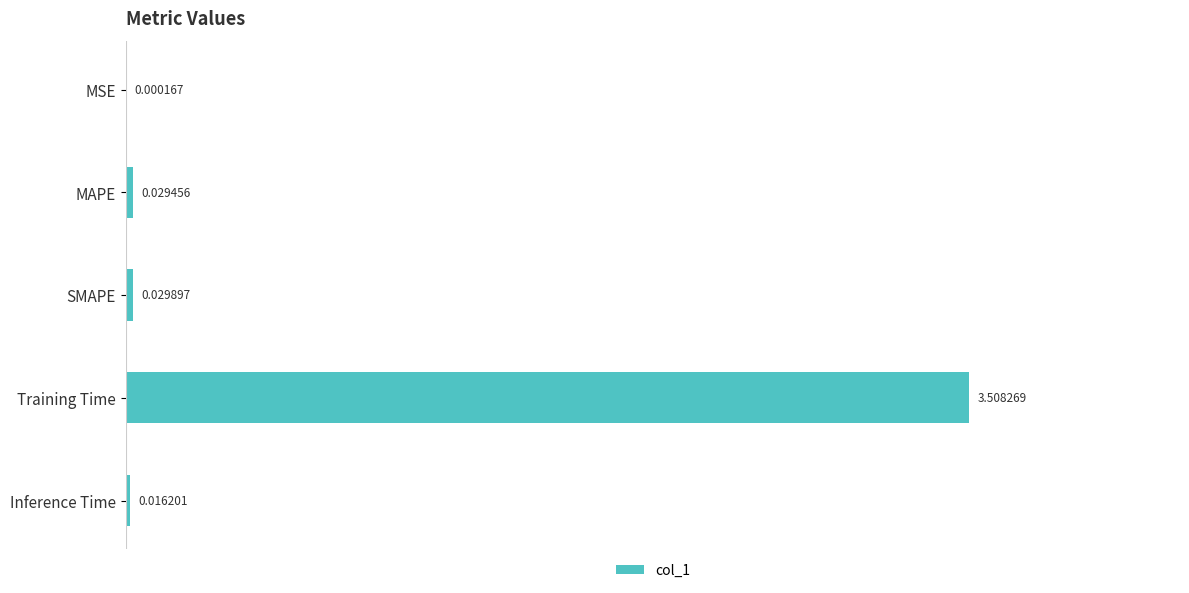

Which label corresponds to the largest value in the chart?

Training Time